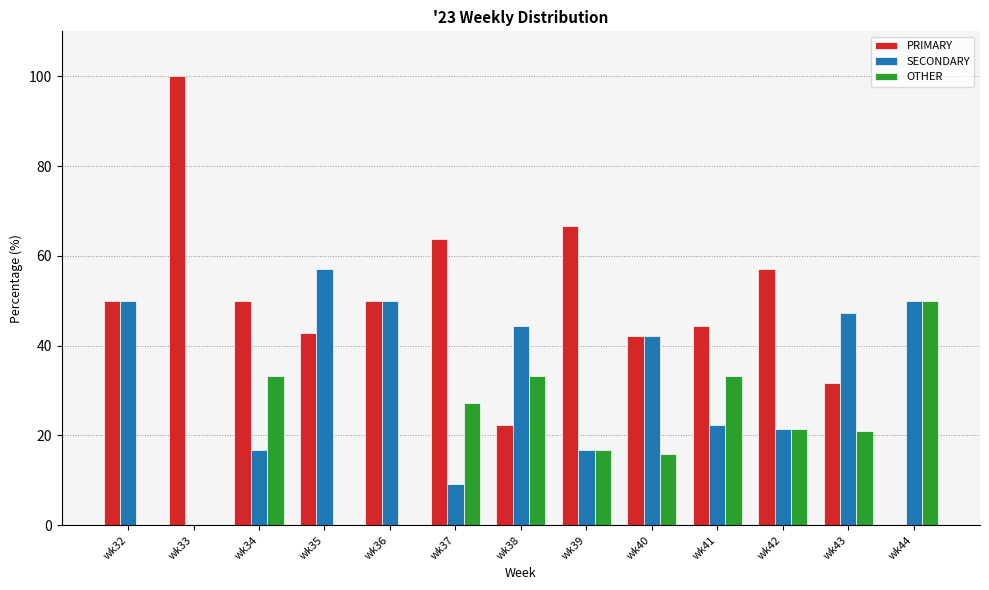

Between wk32 and wk42, which series saw the biggest shift?

SECONDARY